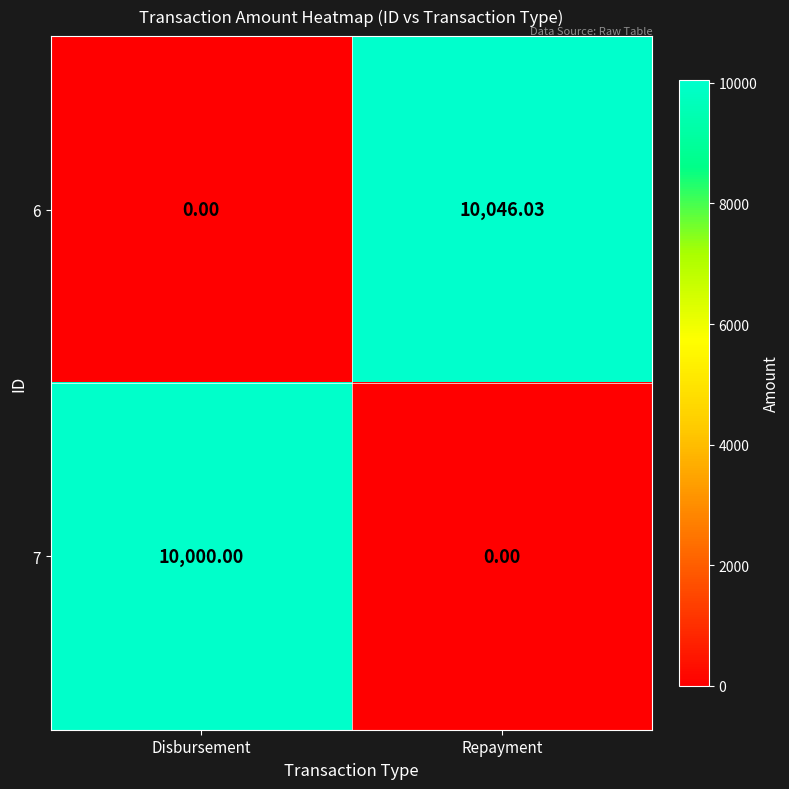

At how many categories does at least one series exceed 9951?

2